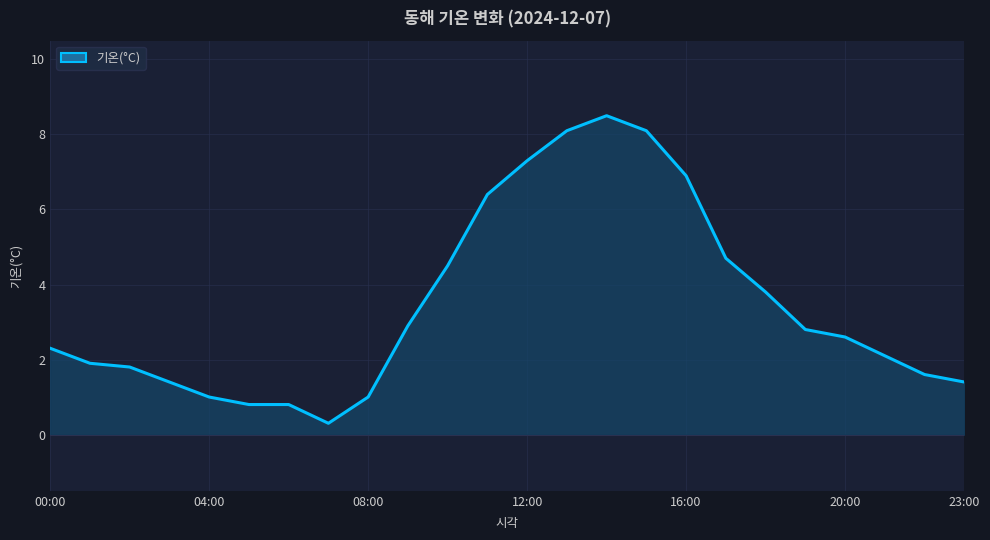

What is the minimum value shown in the chart?

0.3